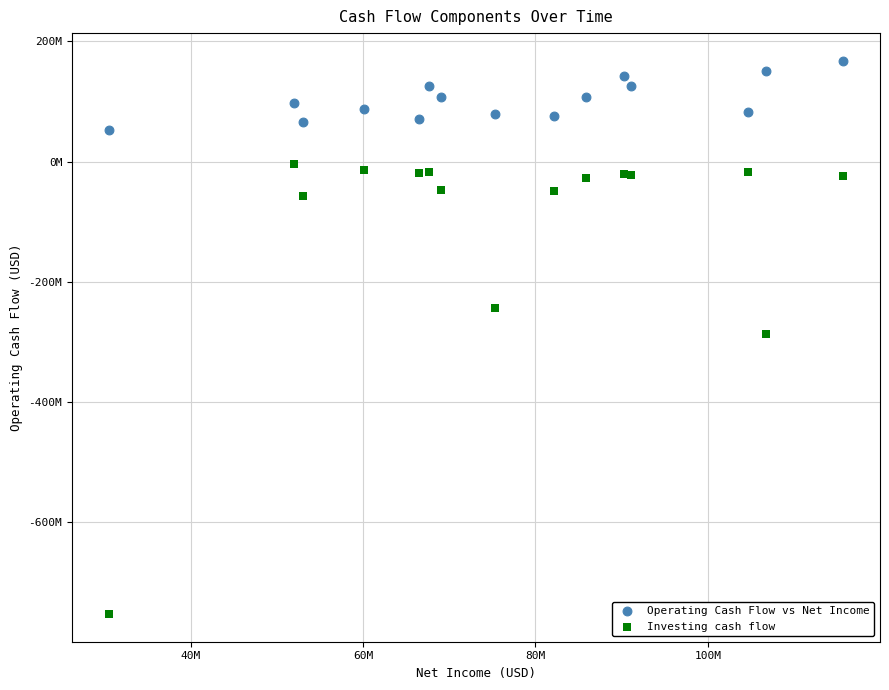

Which series contains the highest Y value?

Operating Cash Flow vs Net Income